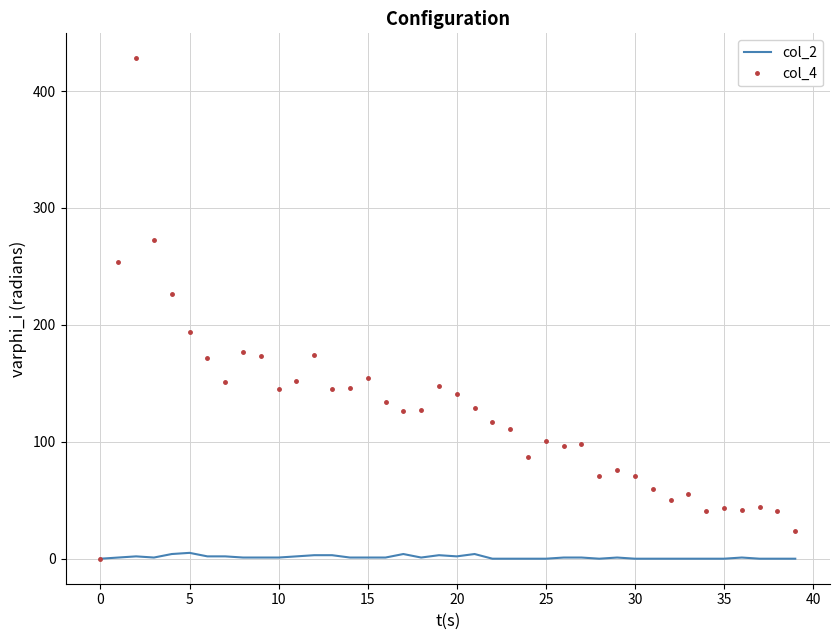

Which series has the largest range (max minus min)?

col_4